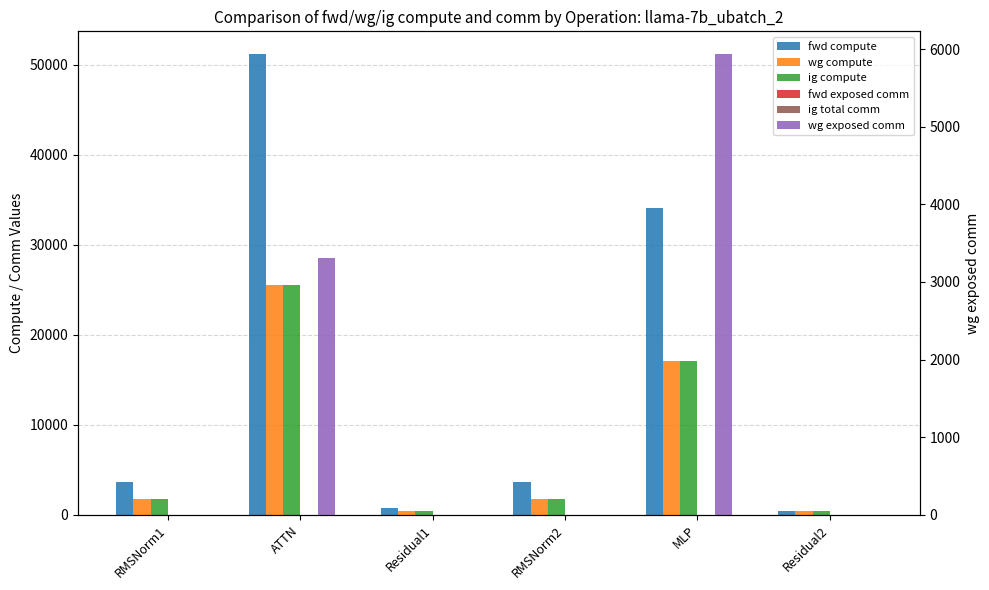

Between ATTN and Residual2, which series saw the biggest shift?

fwd compute